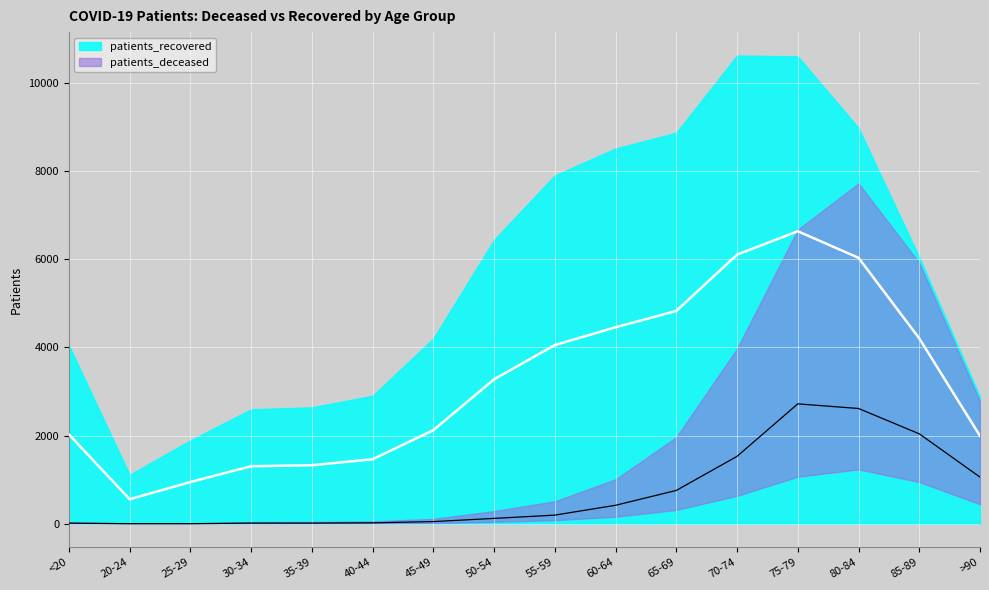

Reading right to left, extract all data points from this chart.

1059.1	2039.5	2613.6	2718.6	1528.8	756.9	420.5	197.3	123.1	50.7	22.6	16.7	16.8	3.2	3.0	15.6